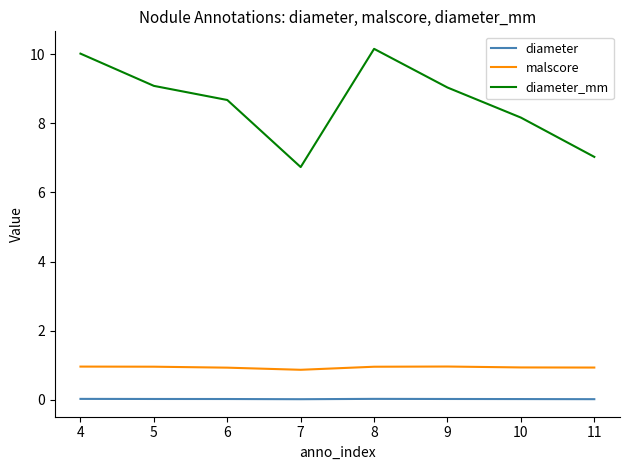

Is the value of malscore at 11 greater than the value of diameter at 8?

Yes